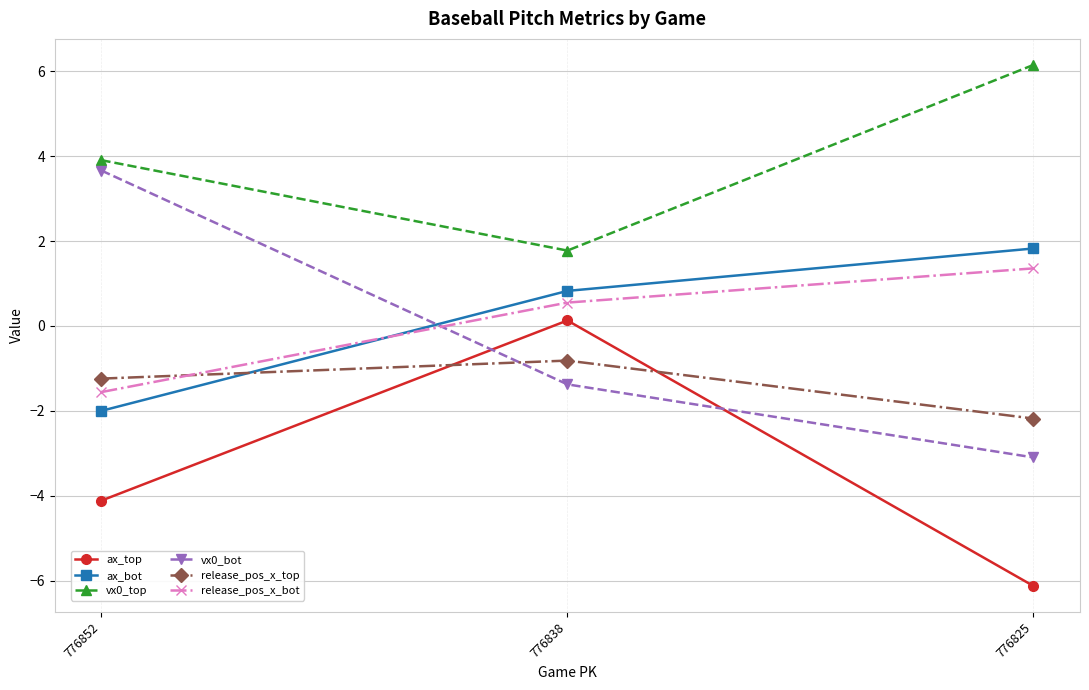

What is the maximum value shown in the chart?

6.1